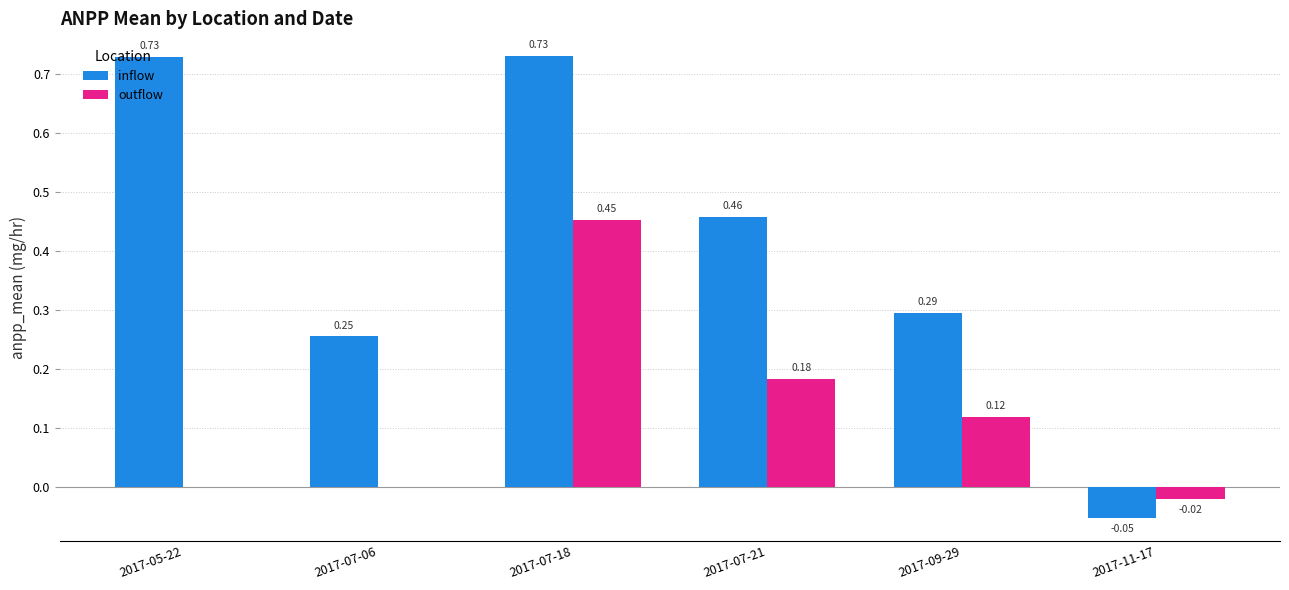

Does the chart contain stacked bars?

No